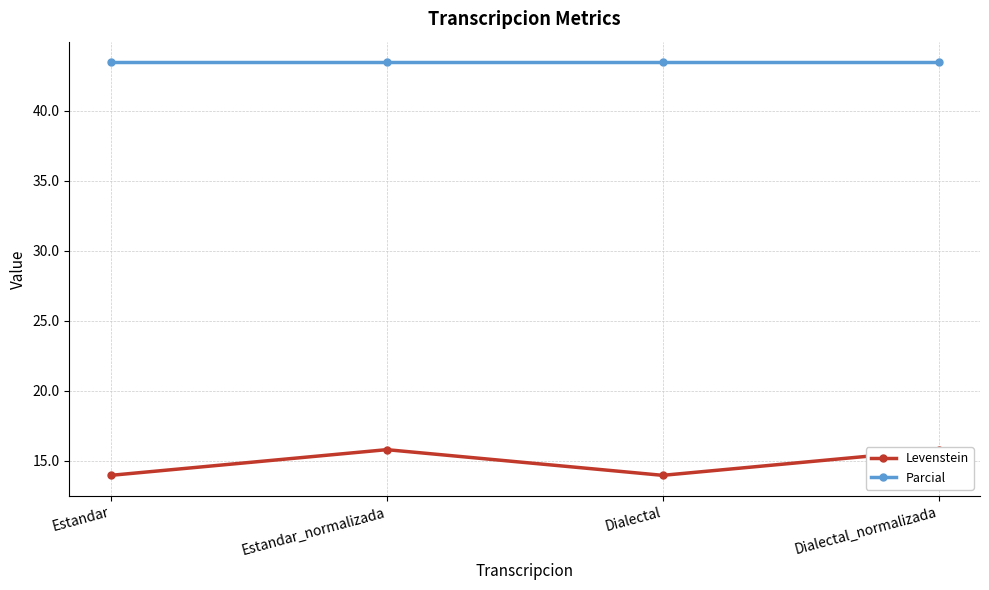

What is the minimum value shown in the chart?

14.0